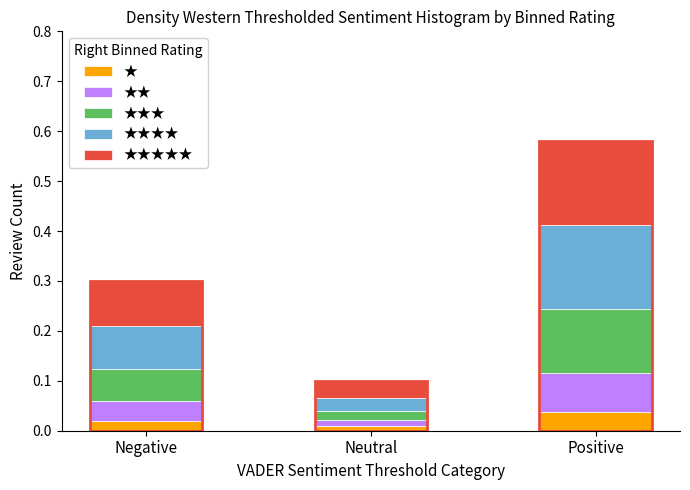

Is it true that ★ equals 0.0 at Neutral?

False